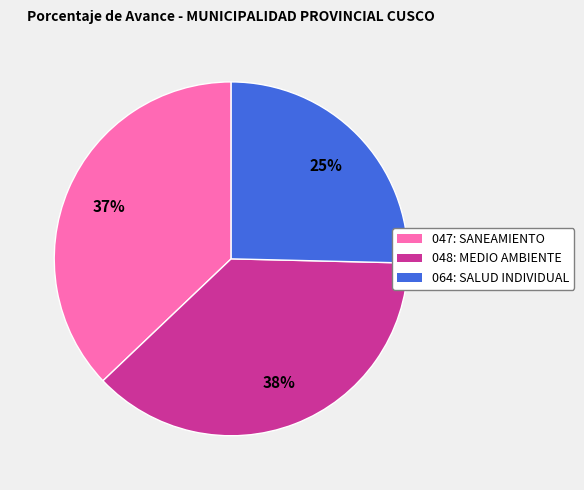

To the nearest percent, what is the average slice percentage?

33%